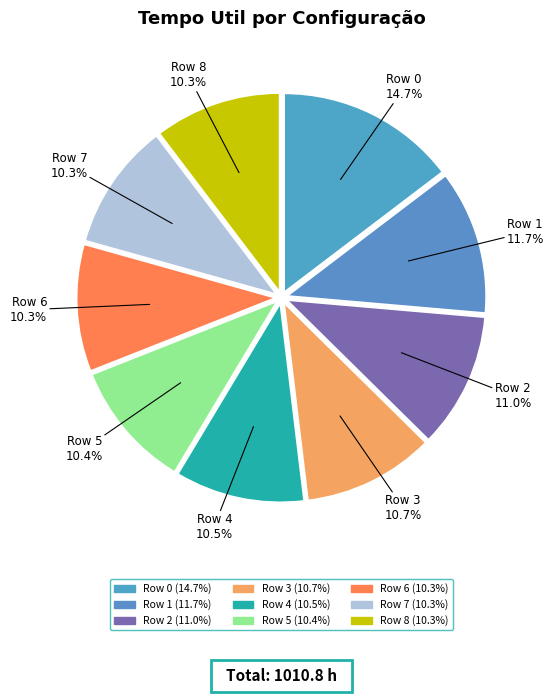

What is the change in value from Row 4 to Row 6?

-1.9